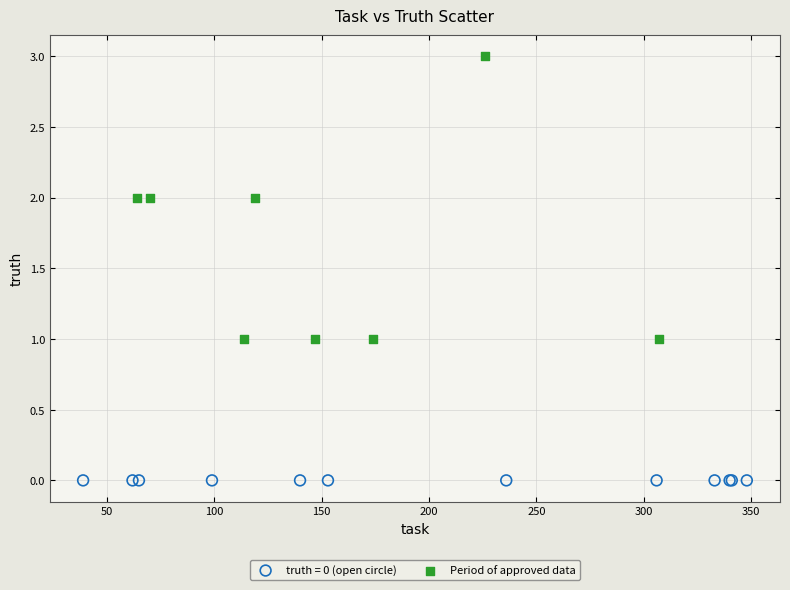

Which series contains the lowest Y value?

truth = 0 (open circle)